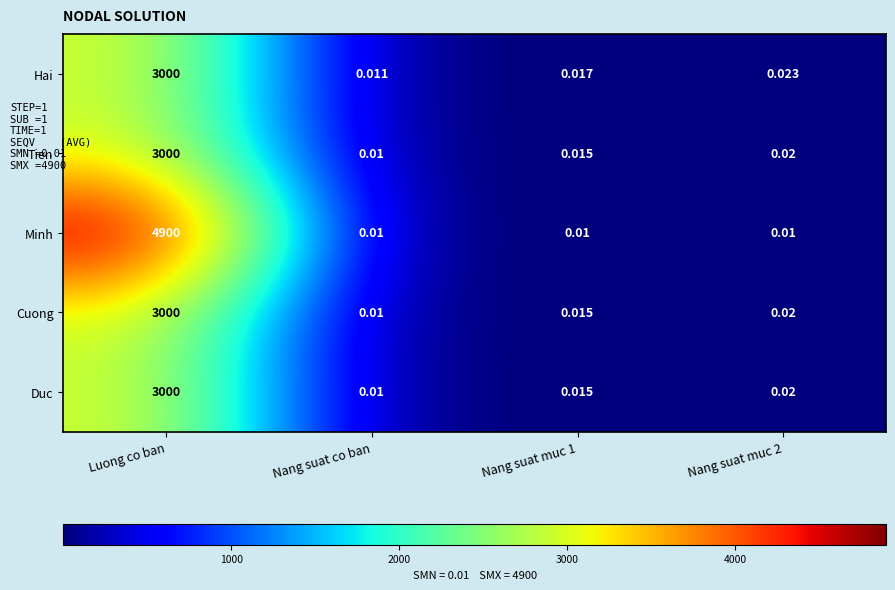

Which category has the lowest value in the Duc series?

Nang suat co ban